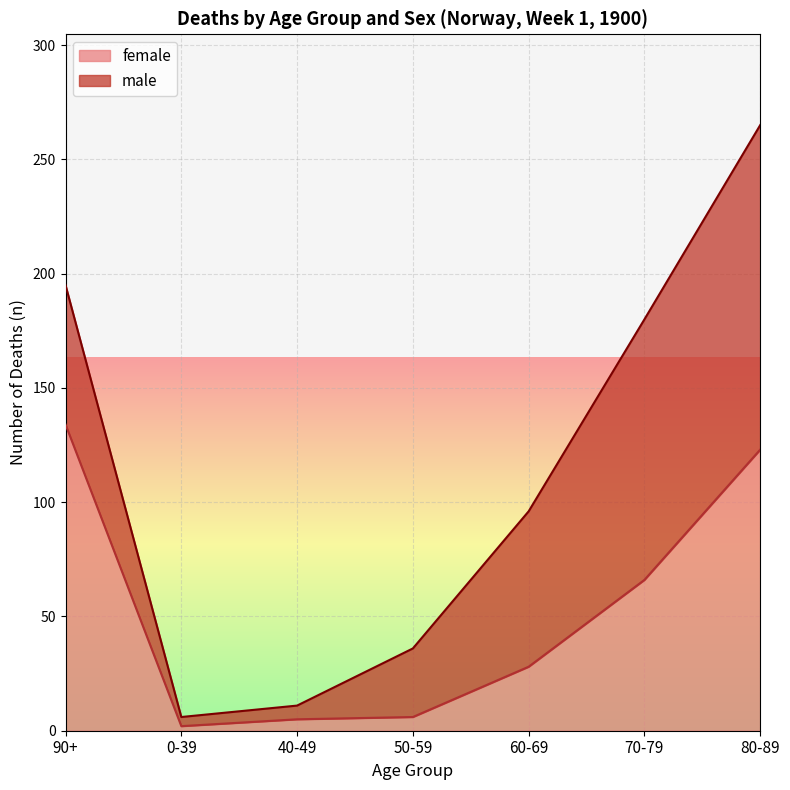

At which label is the value closest to 68?

70-79